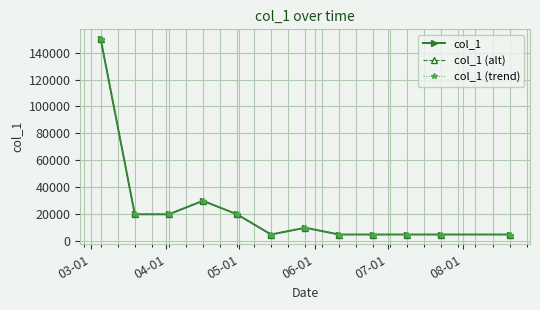

Which label corresponds to the largest value in the chart?

03-01